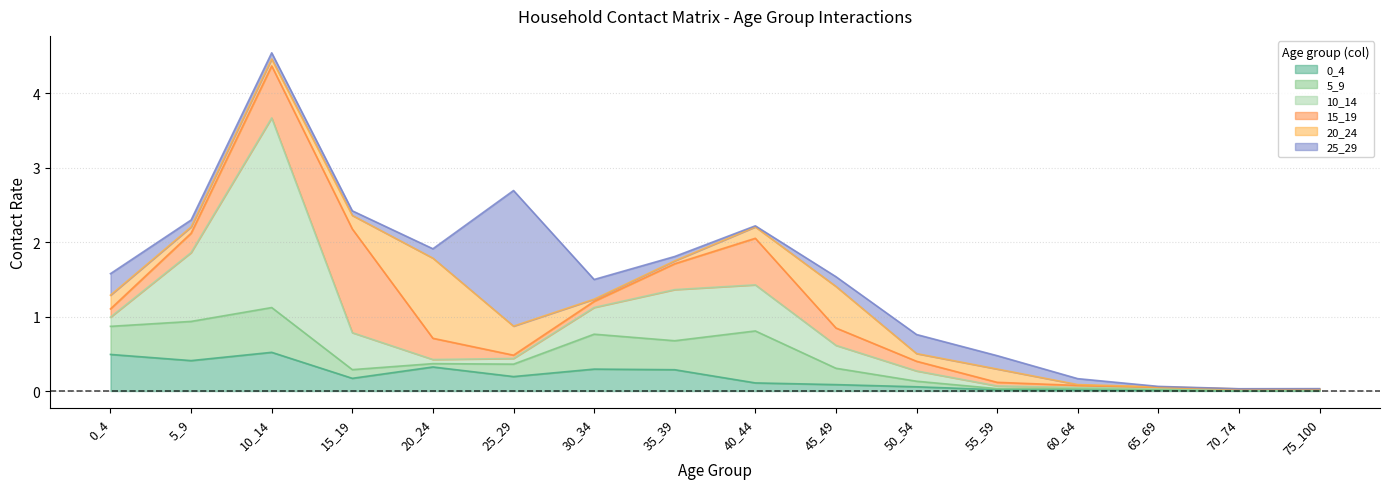

What is the average value of the 25_29 series?

0.2